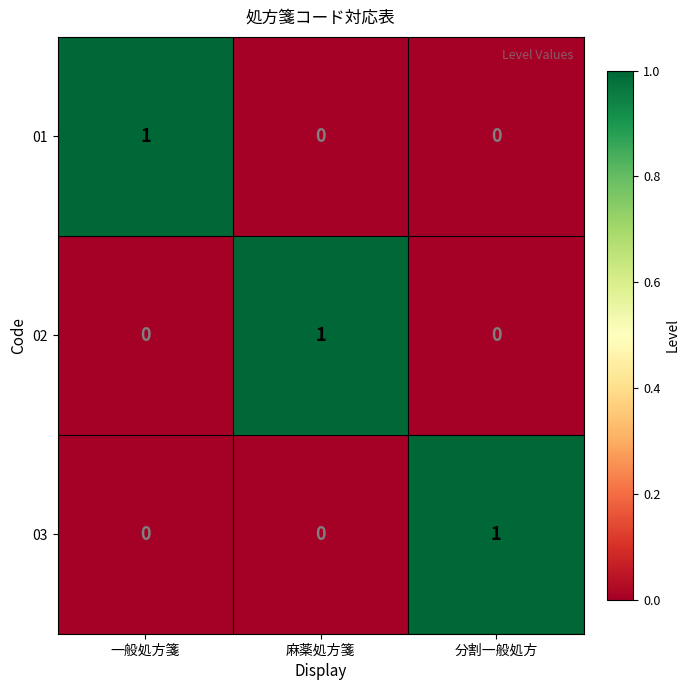

What is the maximum value shown in the chart?

1